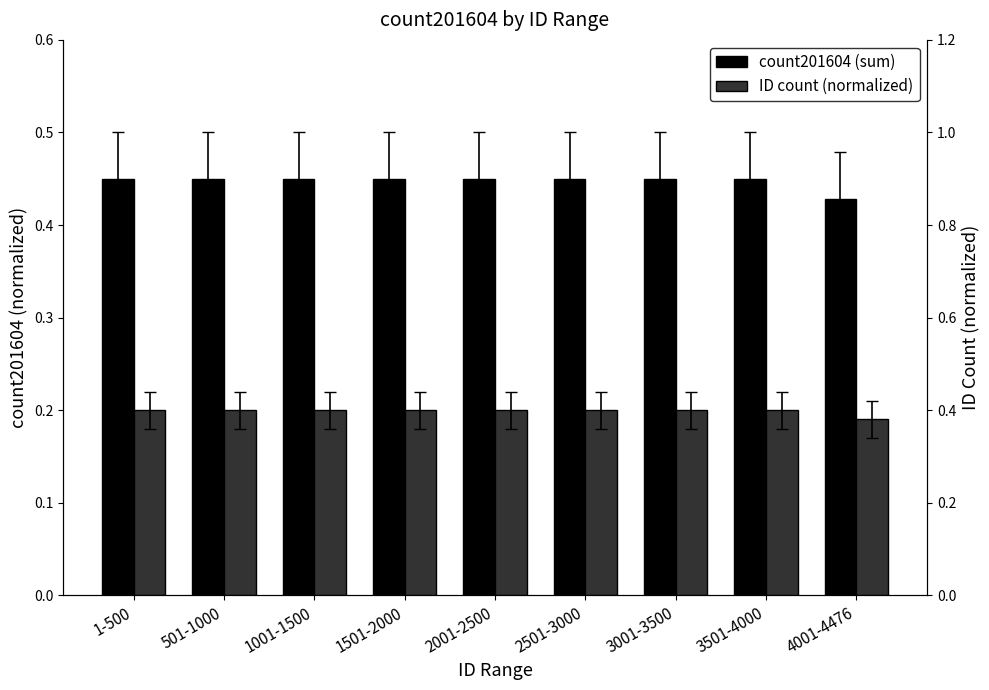

What is the maximum value for ID count (normalized)?

0.4